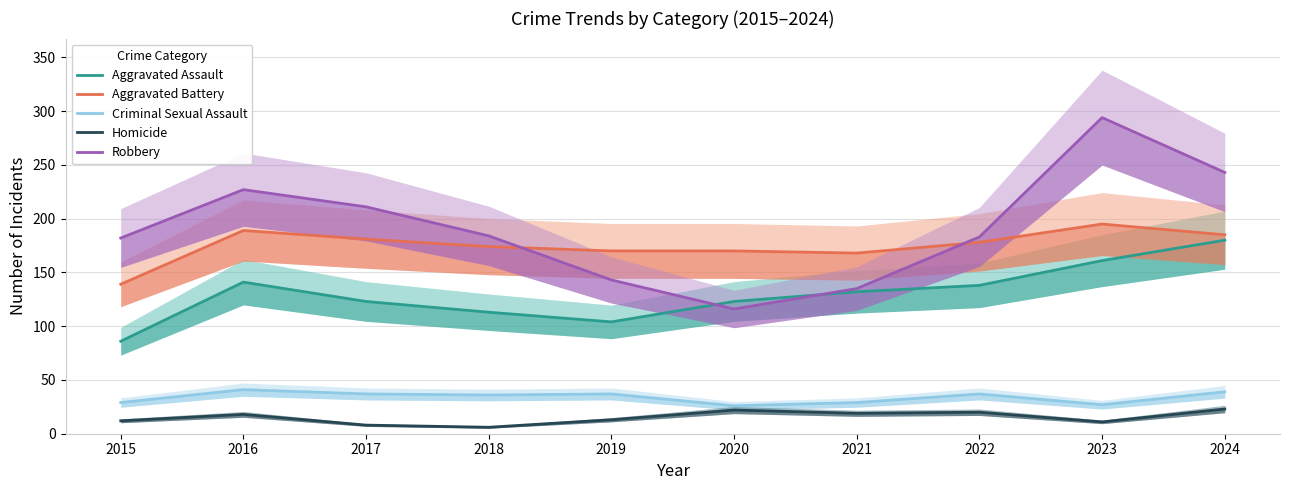

What is the total value across all series at 2023?

688